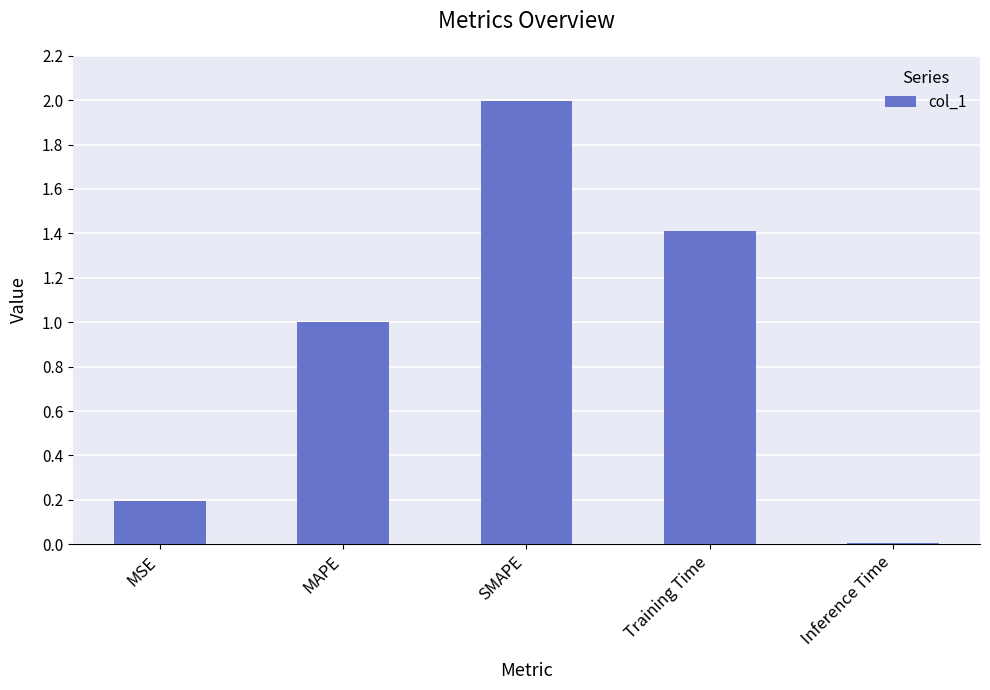

List the labels in order of value, smallest first.

Inference Time, MSE, MAPE, Training Time, SMAPE